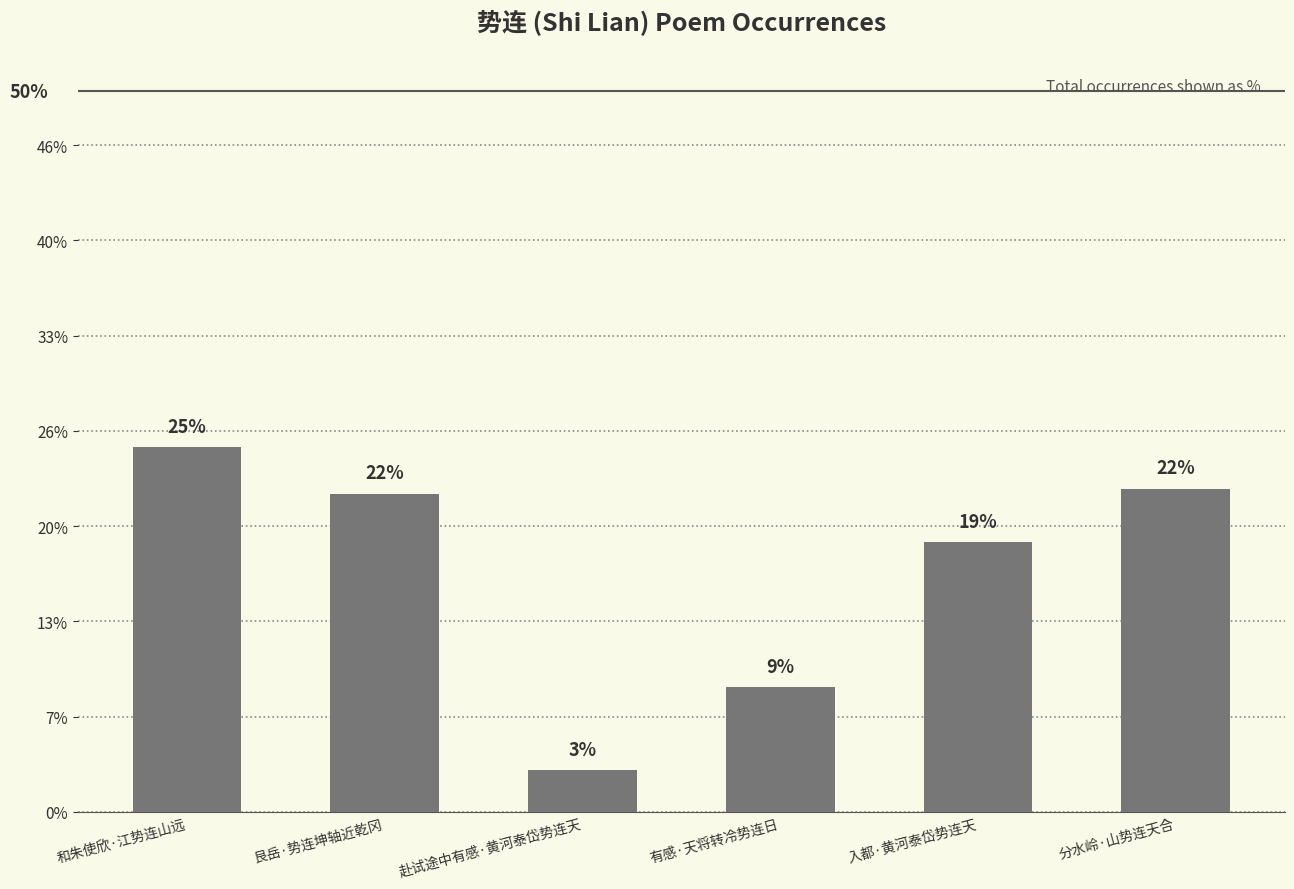

Are the bars horizontal?

No